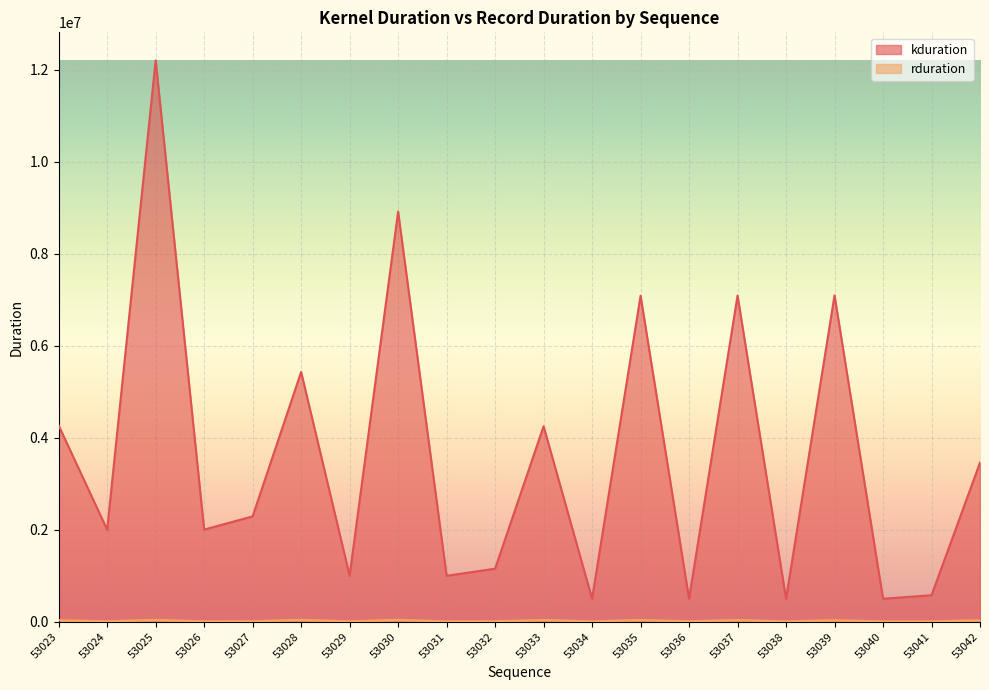

The rduration series shows 34409 at 53042. True or false?

True